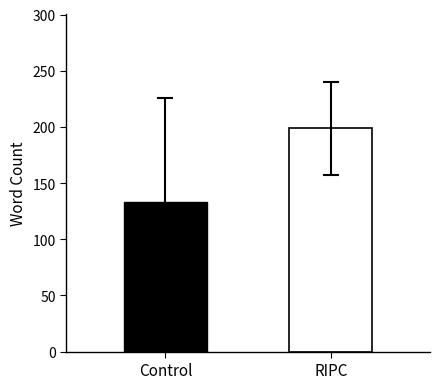

What is the greatest value displayed?

198.7